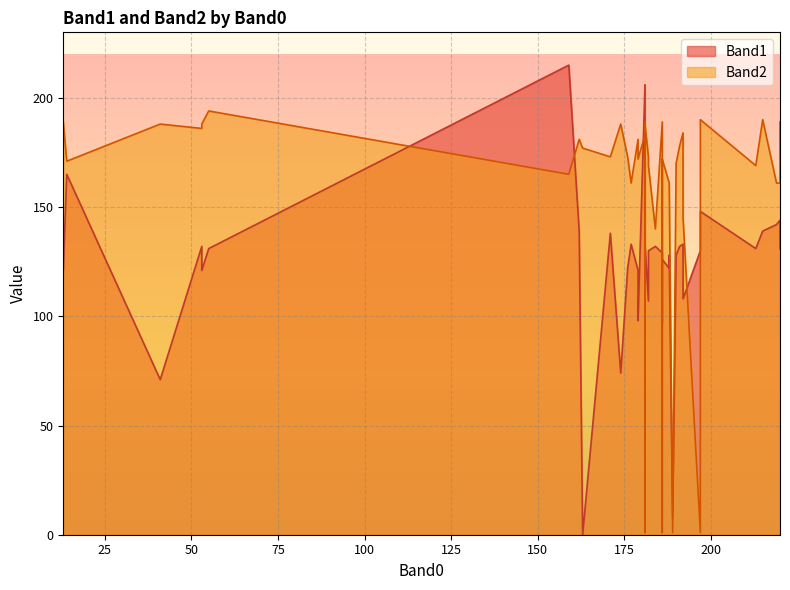

How many intersections are there between Band2 and Band1?

12